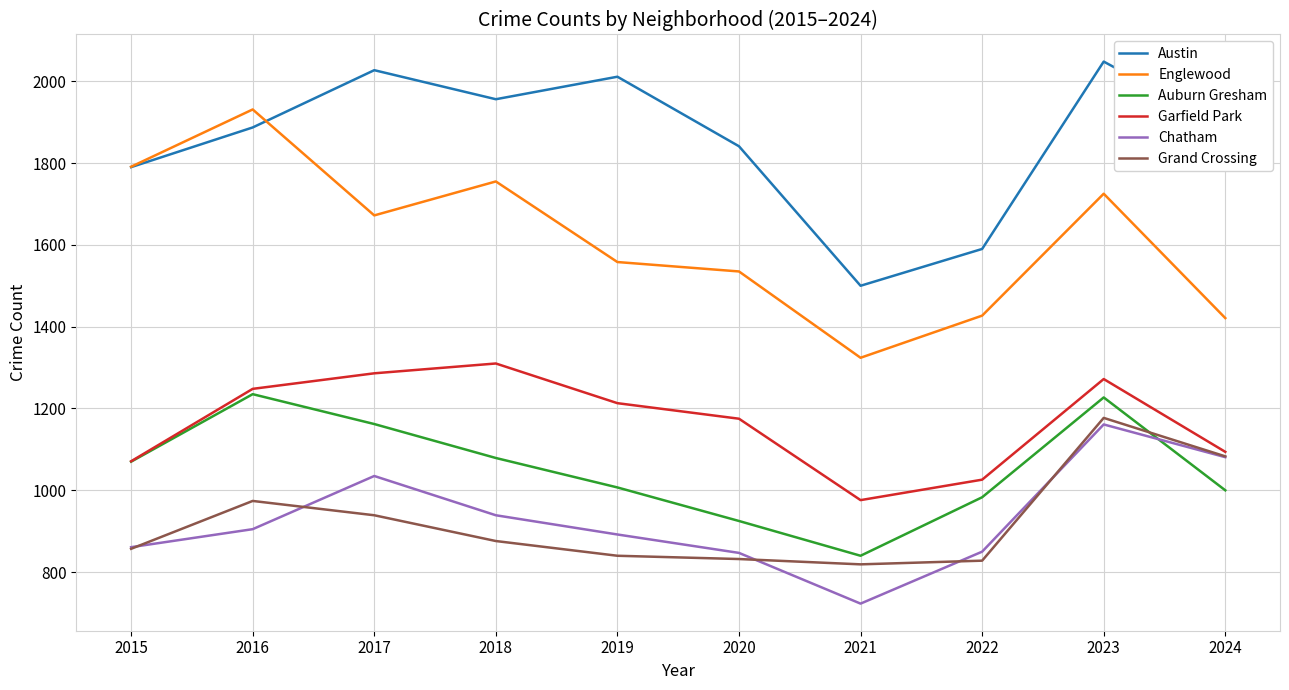

How many intersections are there between Auburn Gresham and Chatham?

1